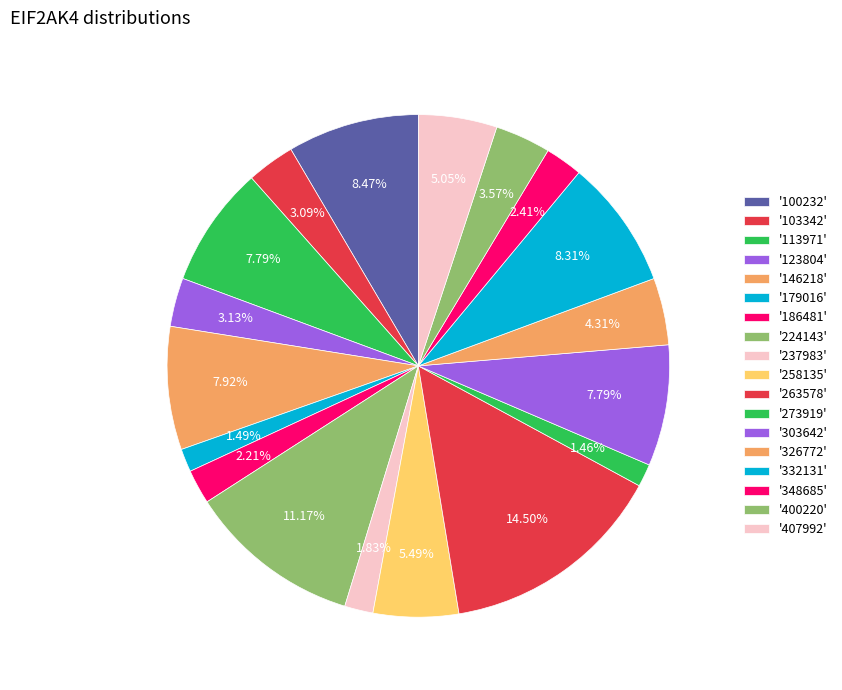

Does any single category account for the majority?

No